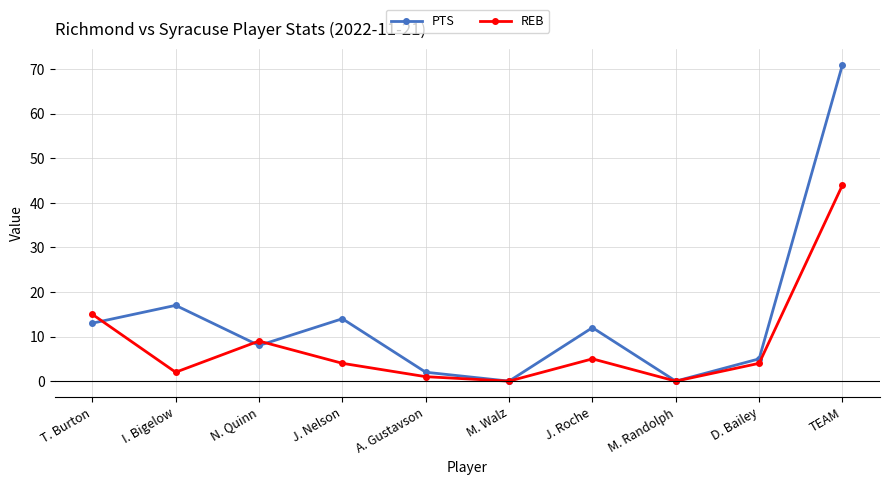

In PTS, how many points are lower than both neighbors (excluding endpoints)?

3